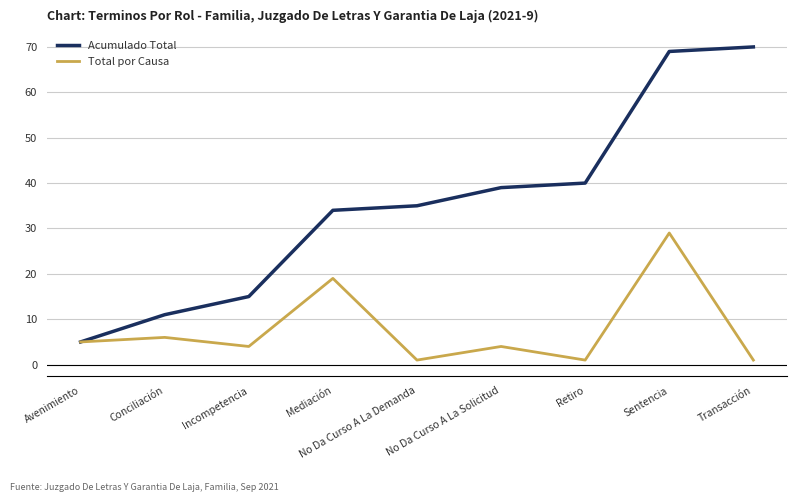

Which series has the largest range (max minus min)?

Acumulado Total